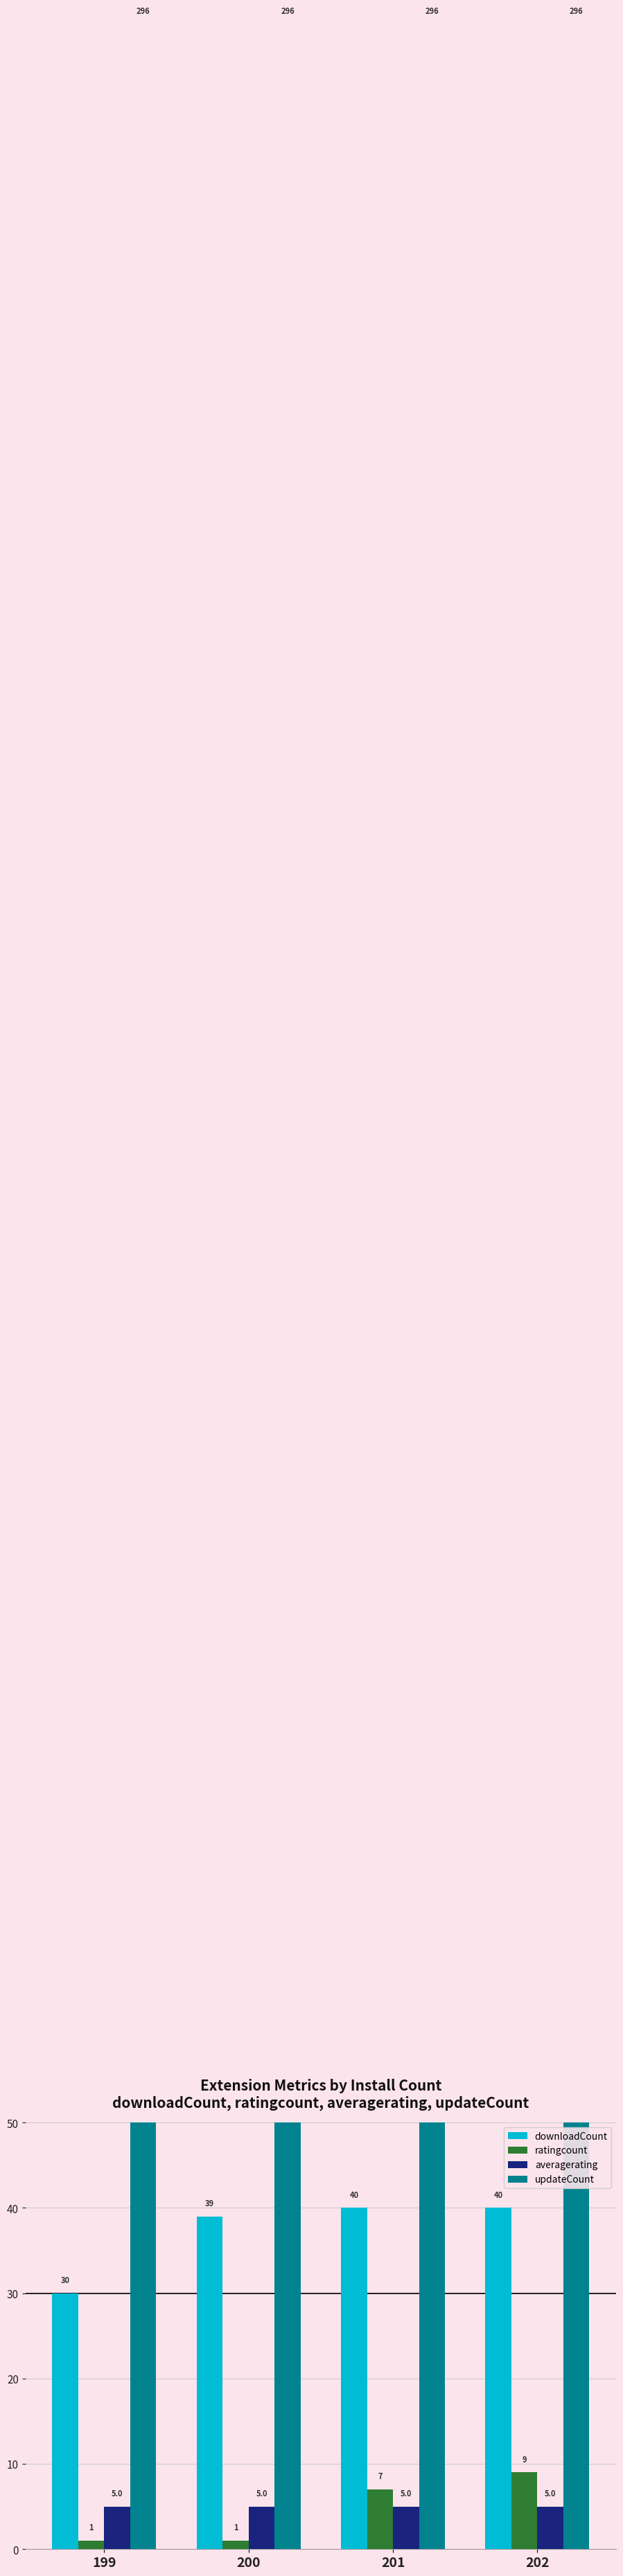

Are the bars grouped side by side (vs. stacked)?

Yes